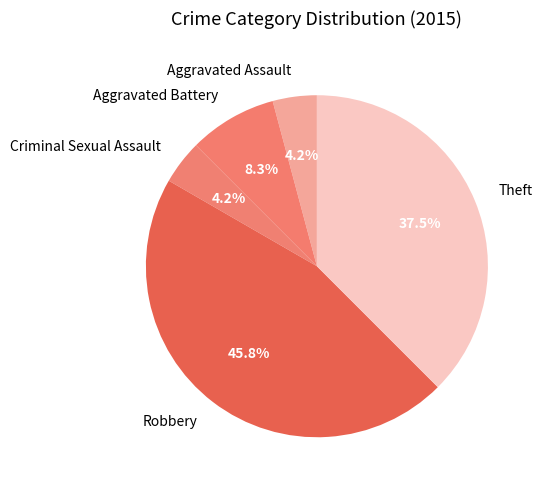

To the nearest percent, what is the difference between the largest and smallest slice percentages?

42%